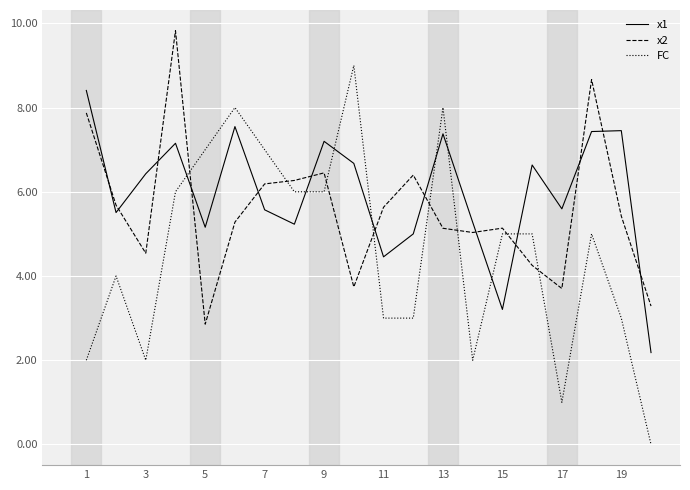

After their last crossing, which series has the higher values: FC or x2?

x2